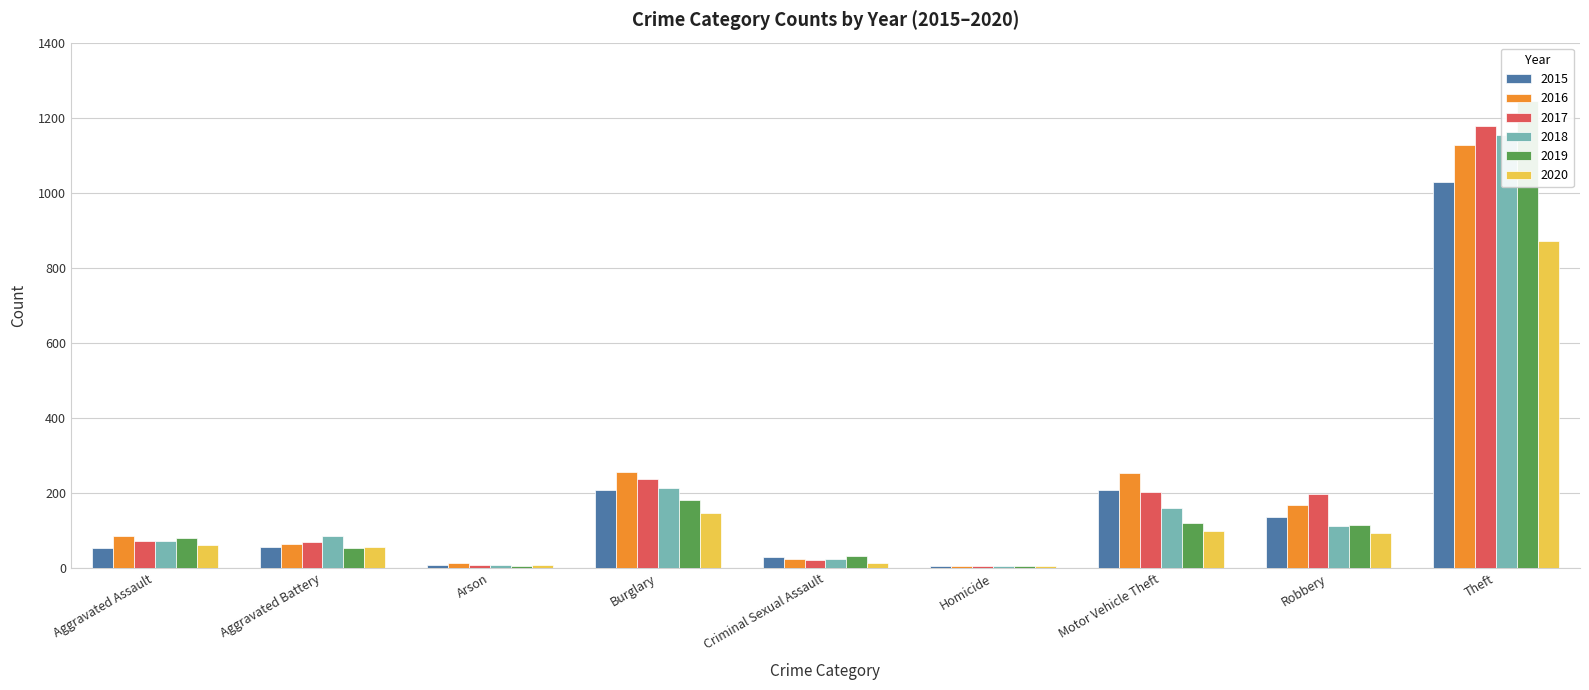

What is the sum of the 2016 values at Motor Vehicle Theft and Aggravated Assault?

338